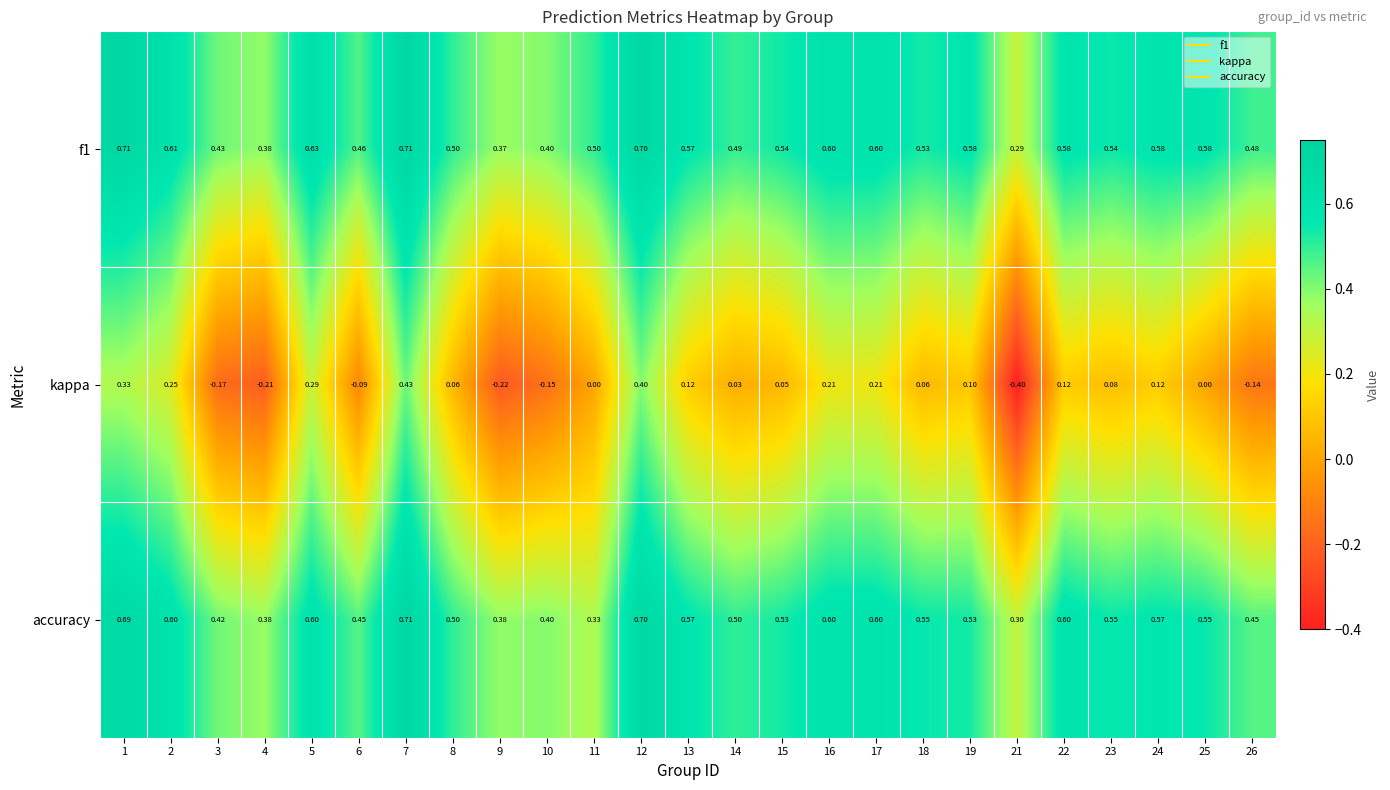

Which series has the largest range (max minus min)?

kappa